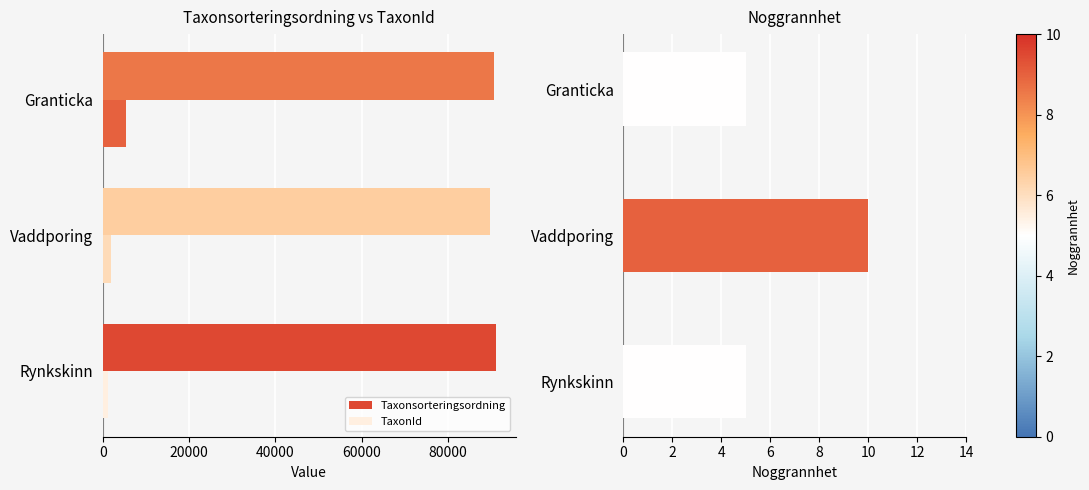

Reading left to right, transcribe all the data shown in this chart.

Taxonsorteringsordning: 91079	89696	90654
TaxonId: 1209	1962	5432
Noggrannhet: 5	10	5